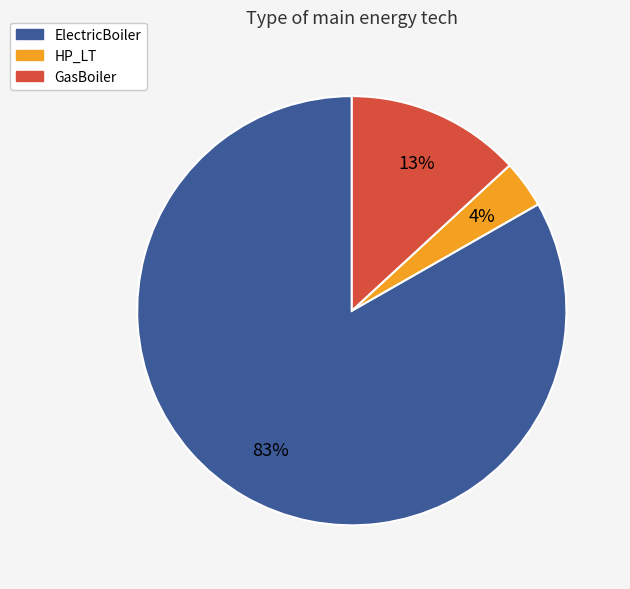

Rank the categories by value from highest to lowest.

ElectricBoiler, GasBoiler, HP_LT